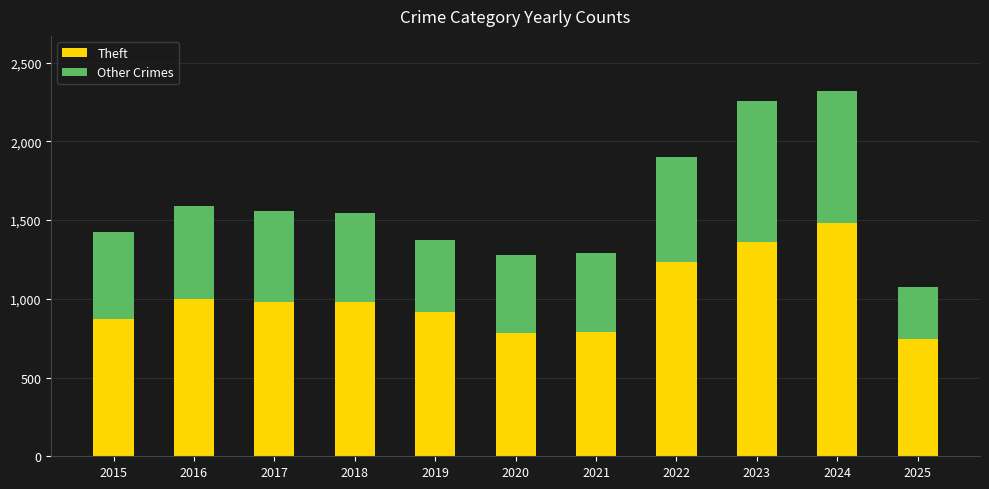

What is the maximum value for Theft?

1482